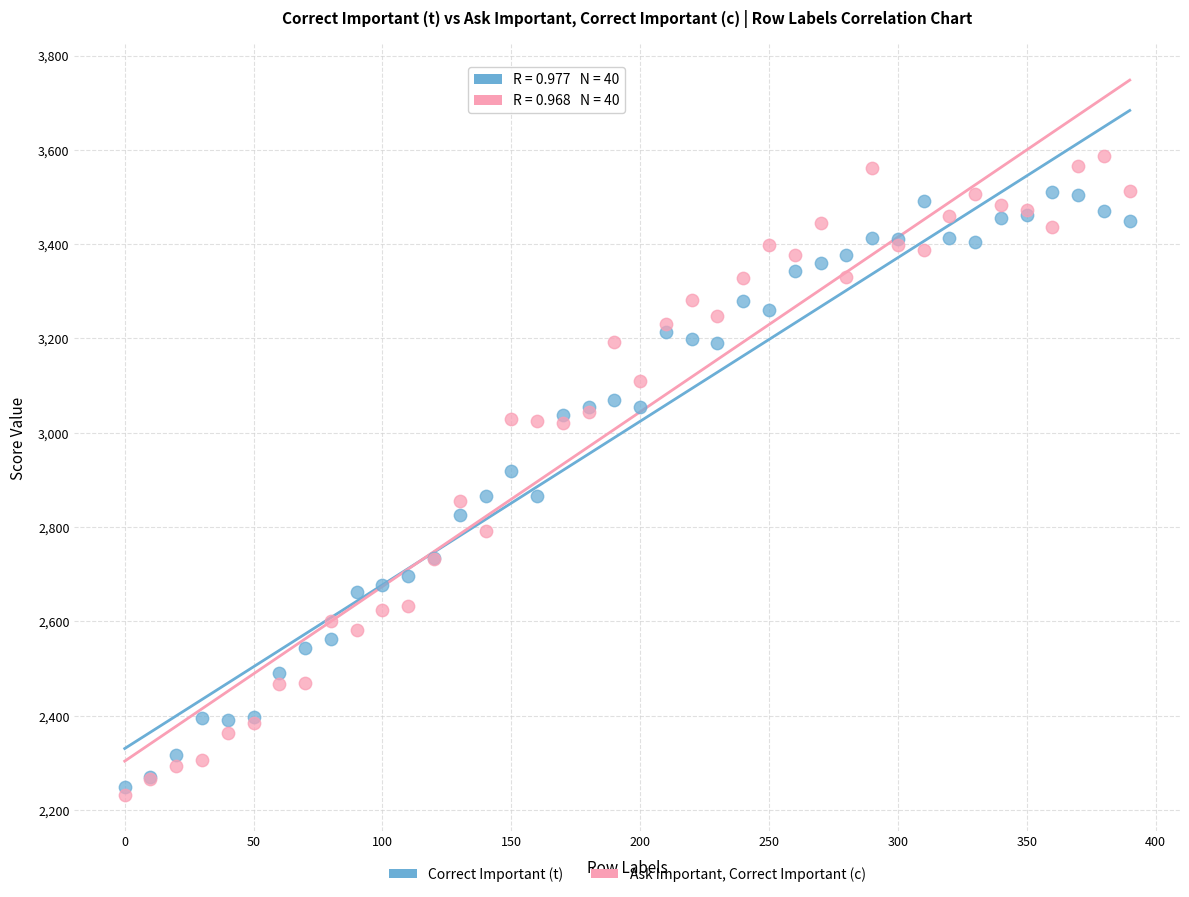

Which series reaches the maximum Y coordinate?

Ask Important, Correct Important (c)